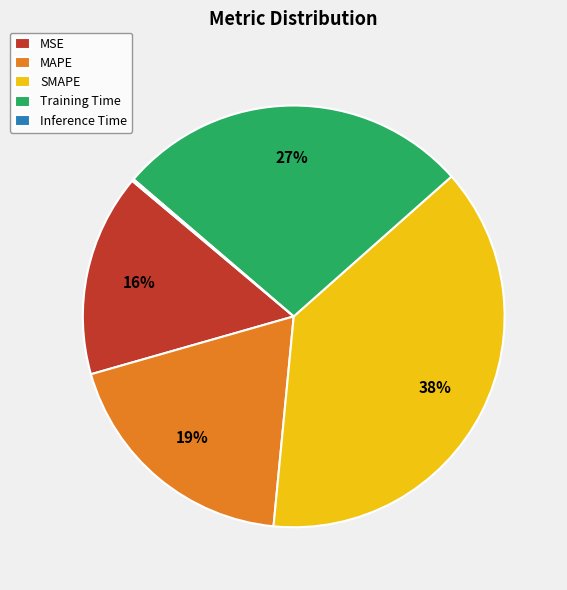

To the nearest percent, what is the difference between the largest and smallest slice percentages?

38%